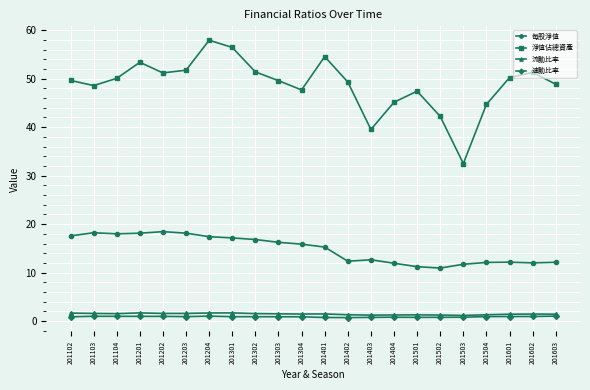

True or false: 流動比率 has more than 1 points higher than both neighbors.

True